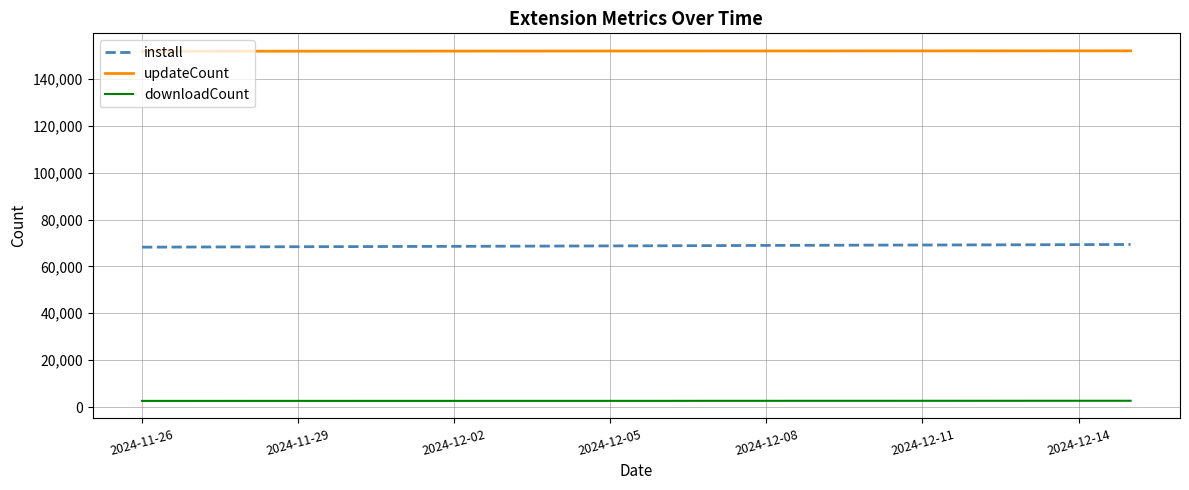

True or false: install and updateCount intersect in this chart.

False